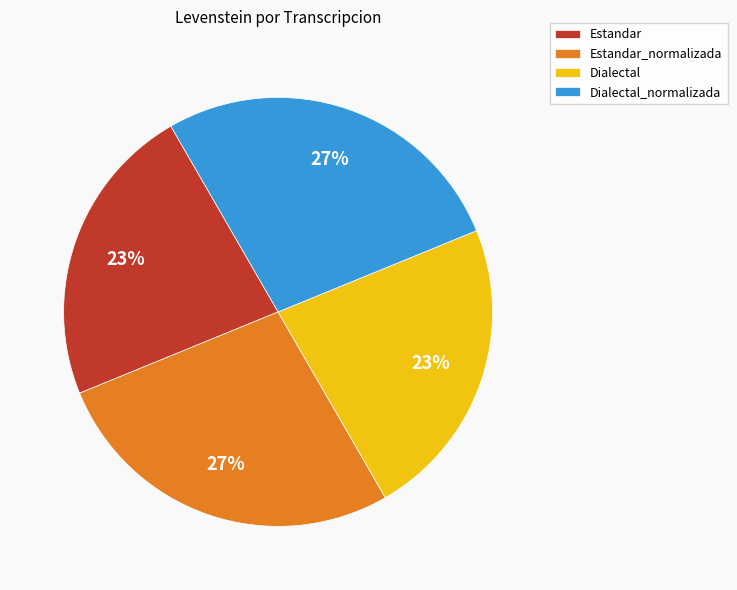

Is it true that Estandar is 23% of the pie?

True